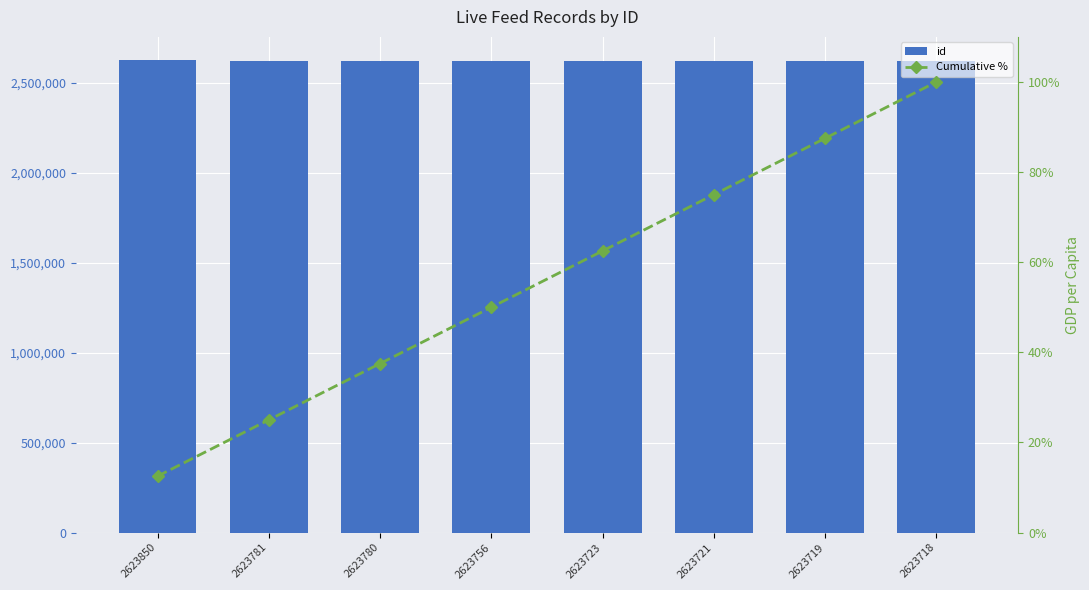

True or false: Cumulative % has a value of 62.5 at 2623723.

True